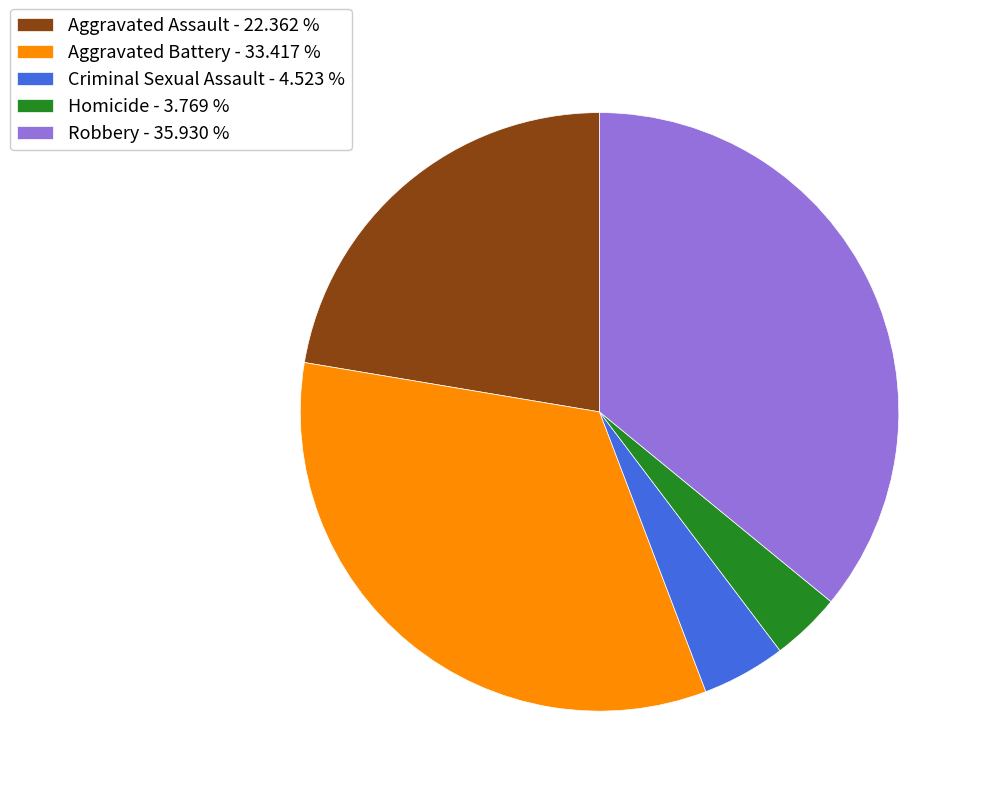

Is there a majority slice in this chart?

No